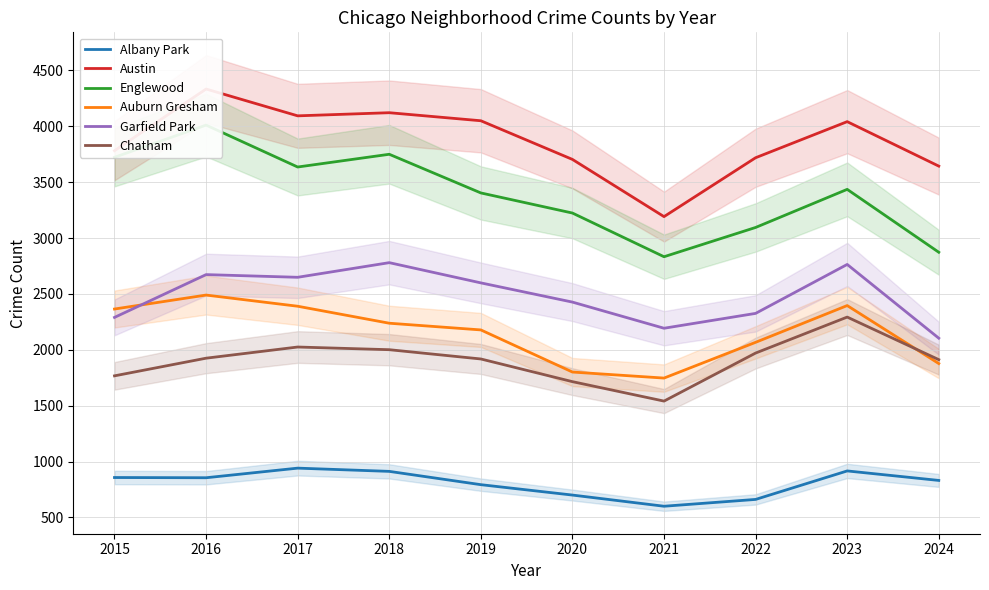

How many interior local valleys does the Albany Park series have?

2